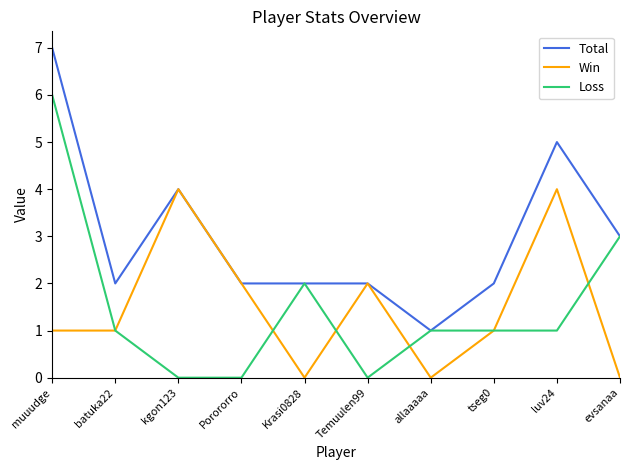

The Win series shows 5 at luv24. True or false?

False